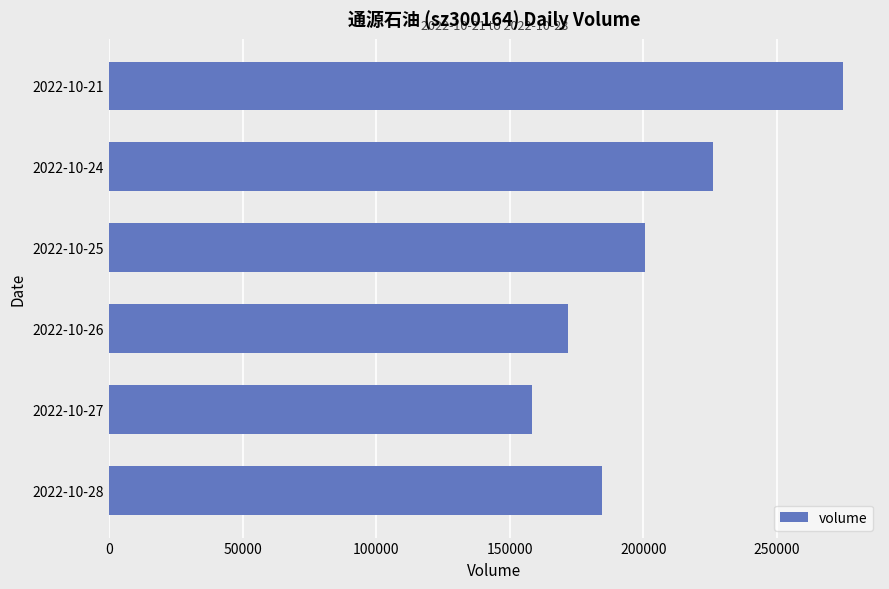

List the labels in order of value, largest first.

2022-10-21, 2022-10-24, 2022-10-25, 2022-10-28, 2022-10-26, 2022-10-27